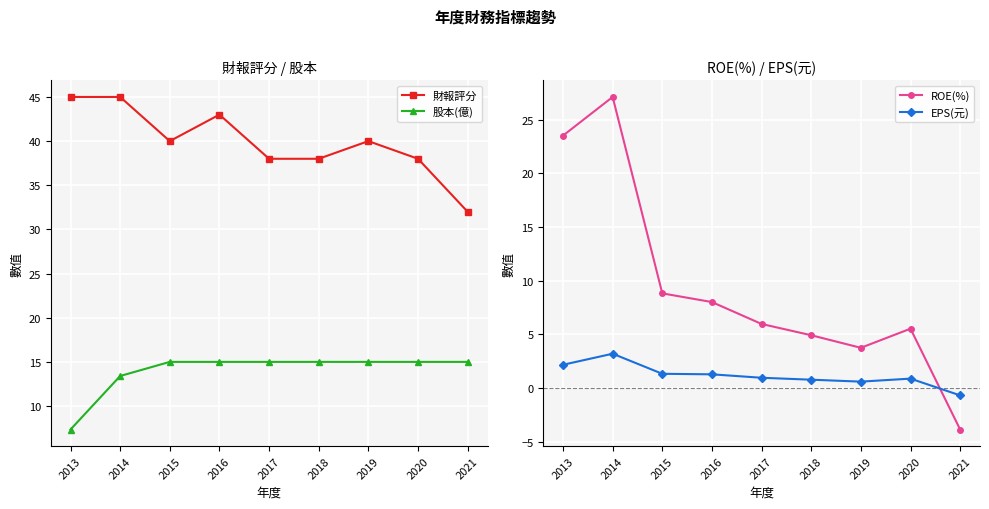

How many values in the 股本(億) series are below 15?

2